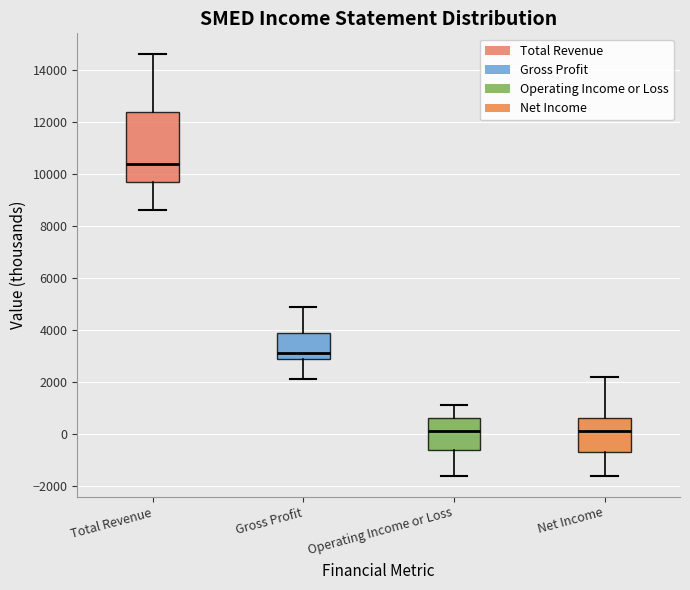

Reading left to right, read every box against the y-axis: the position of its median line, the range the box covers, and the ends of its whiskers. The values are not printed on the chart, so give them approximately, as read against the axis.

Total Revenue: median 10400, box 9800 to 12400, whiskers 8600 to 14600
Gross Profit: median 3200, box 3000 to 4000, whiskers 2200 to 5000
Operating Income or Loss: median 200, box -600 to 600, whiskers -1600 to 1200
Net Income: median 200, box -600 to 600, whiskers -1600 to 2200